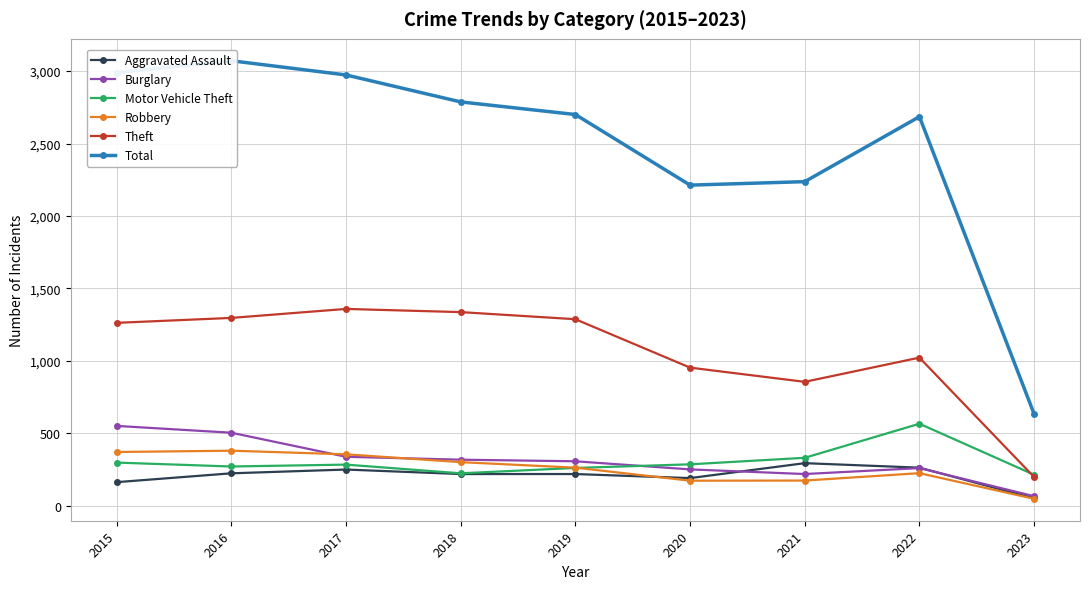

Which series changed the most between 2017 and 2021?

Total